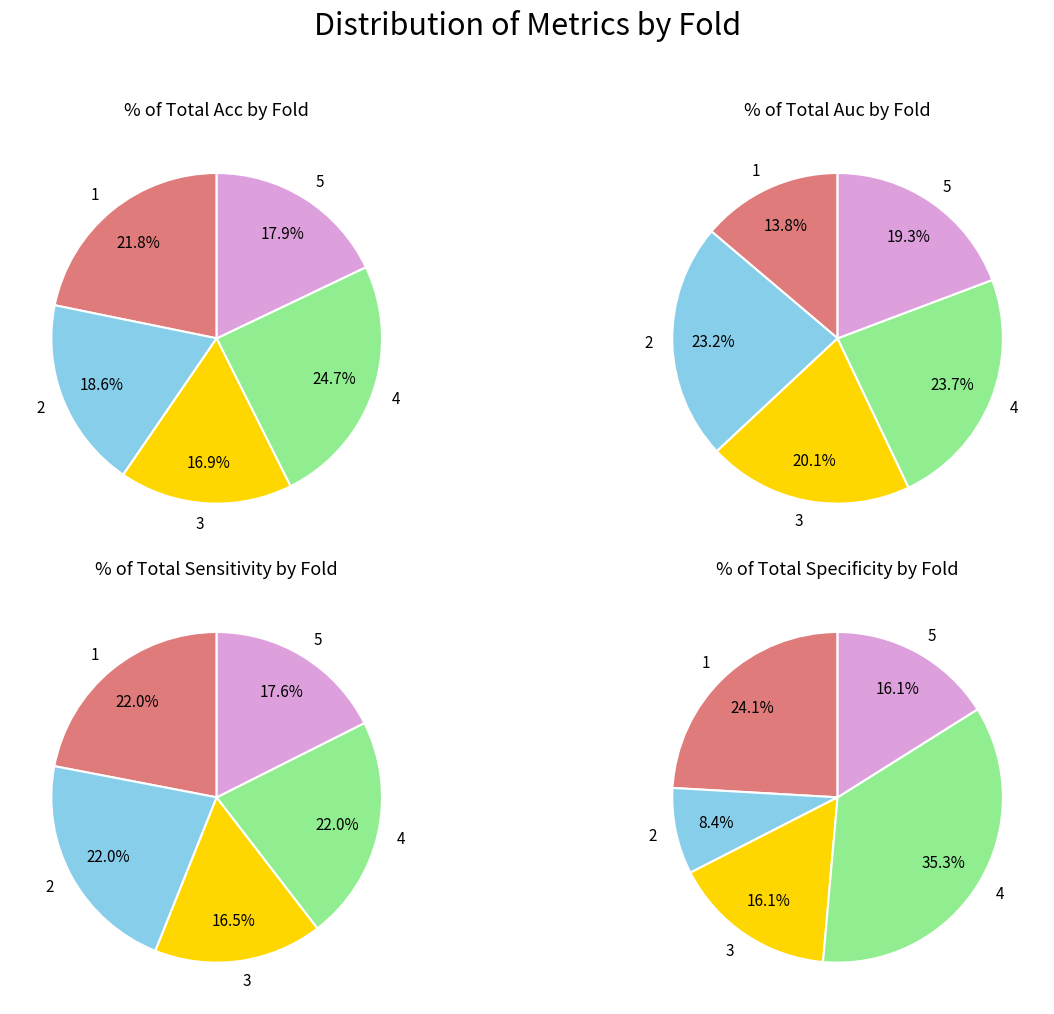

Is it true that 2 is 22% of the pie?

True